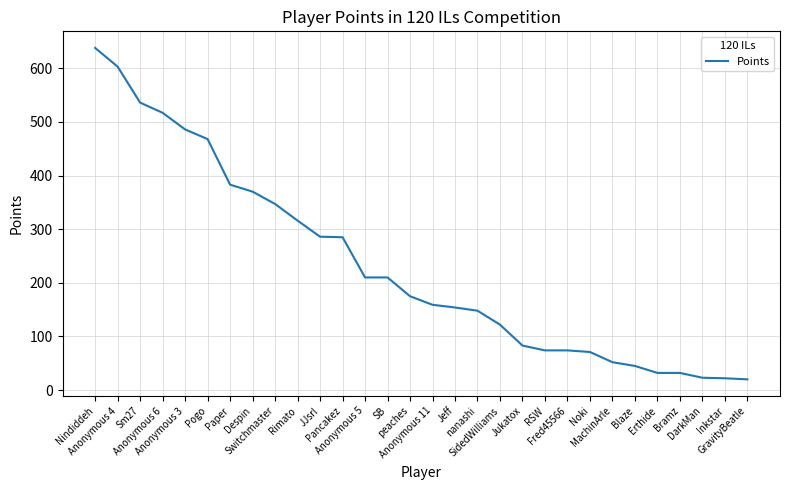

What is the maximum value shown in the chart?

638